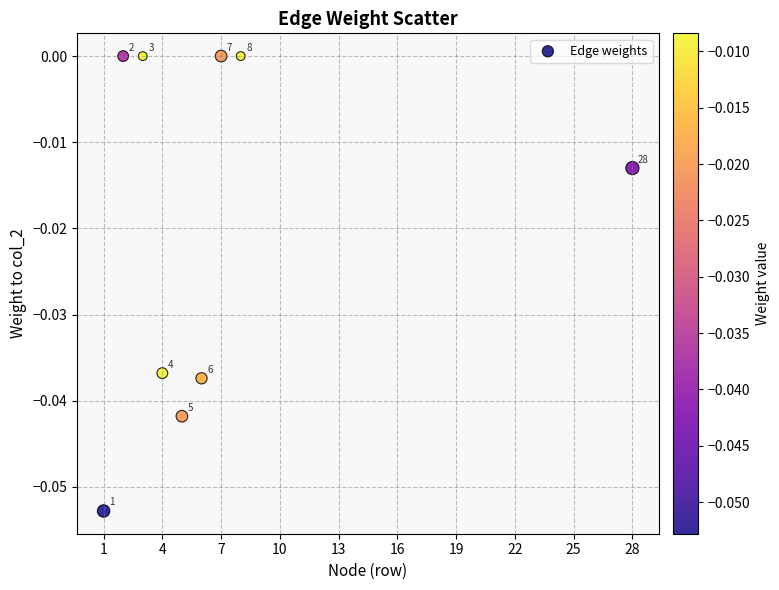

What is the average X value?

7.1